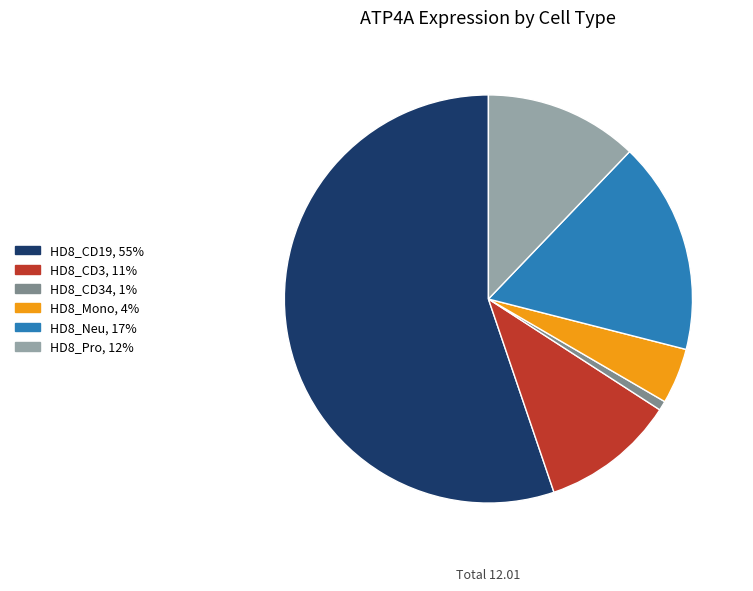

Which slice is the largest?

HD8_CD19, 55%